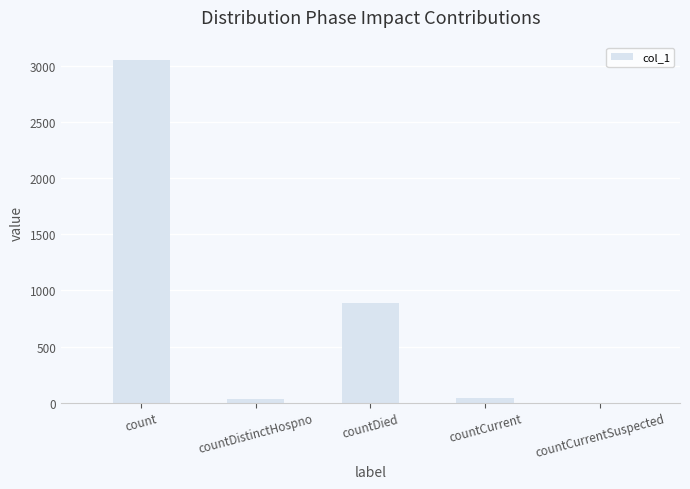

Reading left to right, transcribe all the data shown in this chart.

count=3055	countDistinctHospno=30	countDied=889	countCurrent=44	countCurrentSuspected=0